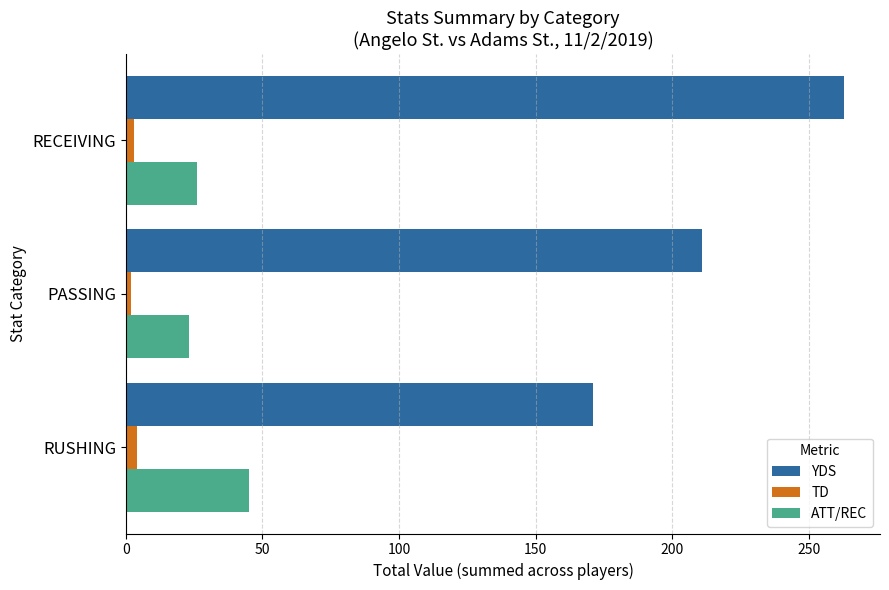

Is it true that ATT/REC equals 45 at RUSHING?

True